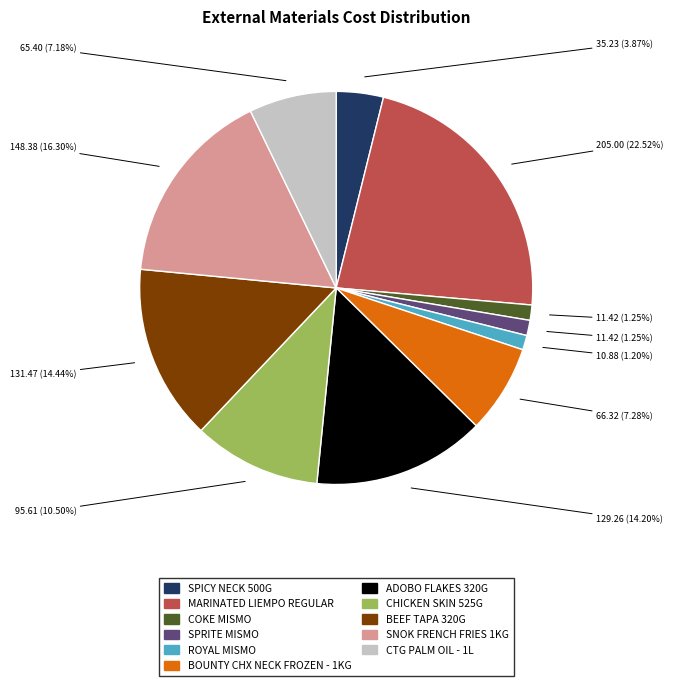

What percentage is the SPRITE MISMO slice, to the nearest percent?

1%